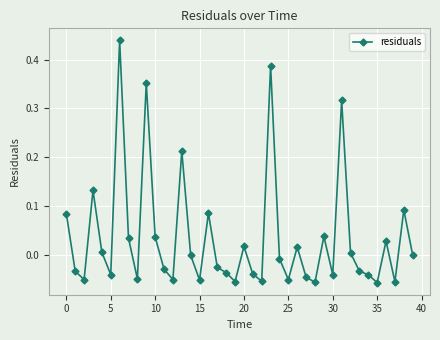

What is the sum of all values?

1.4